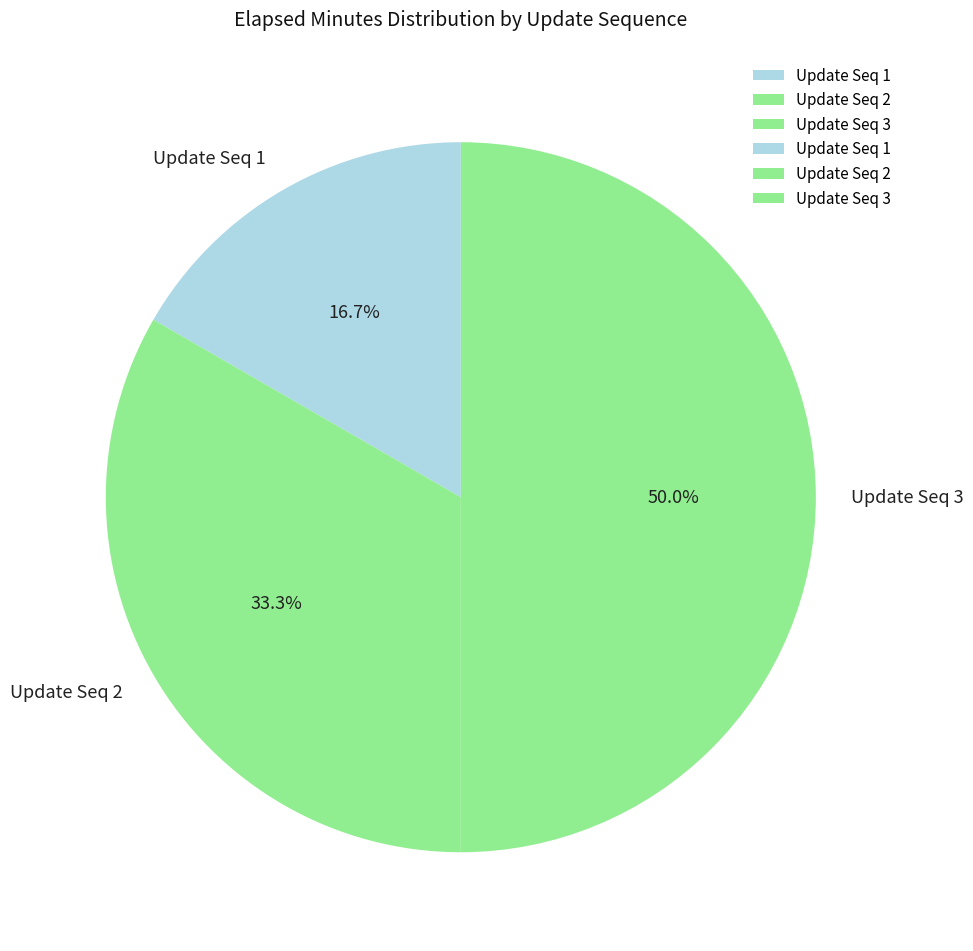

Rank the categories by value from lowest to highest.

Update Seq 1, Update Seq 2, Update Seq 3